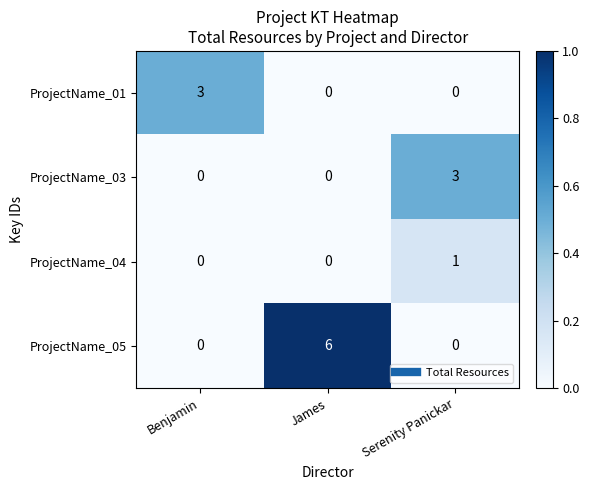

At how many categories does at least one series exceed 0?

3